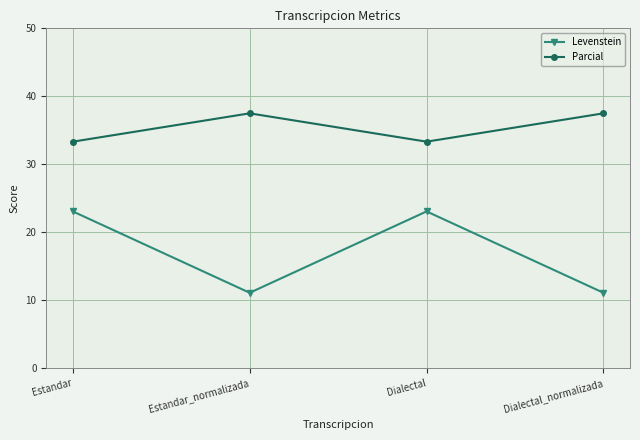

At which label does Parcial first exceed 37?

Estandar_normalizada